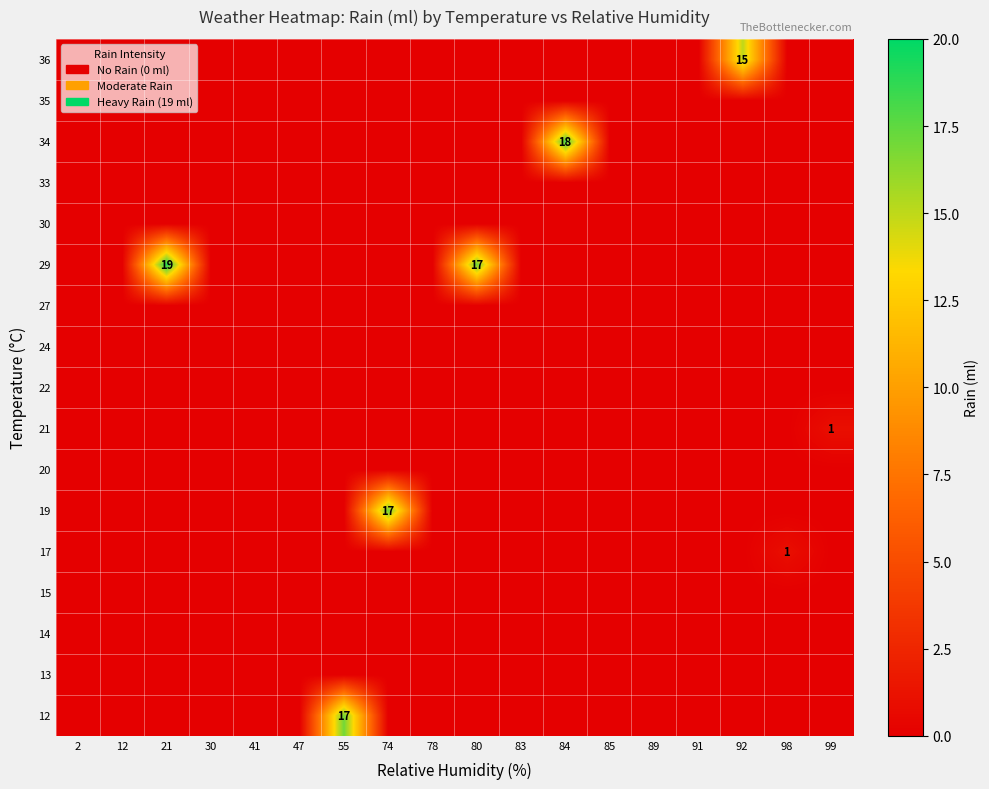

List the labels in order of 30 value, largest first.

2, 12, 21, 30, 41, 47, 55, 74, 78, 80, 83, 84, 85, 89, 91, 92, 98, 99